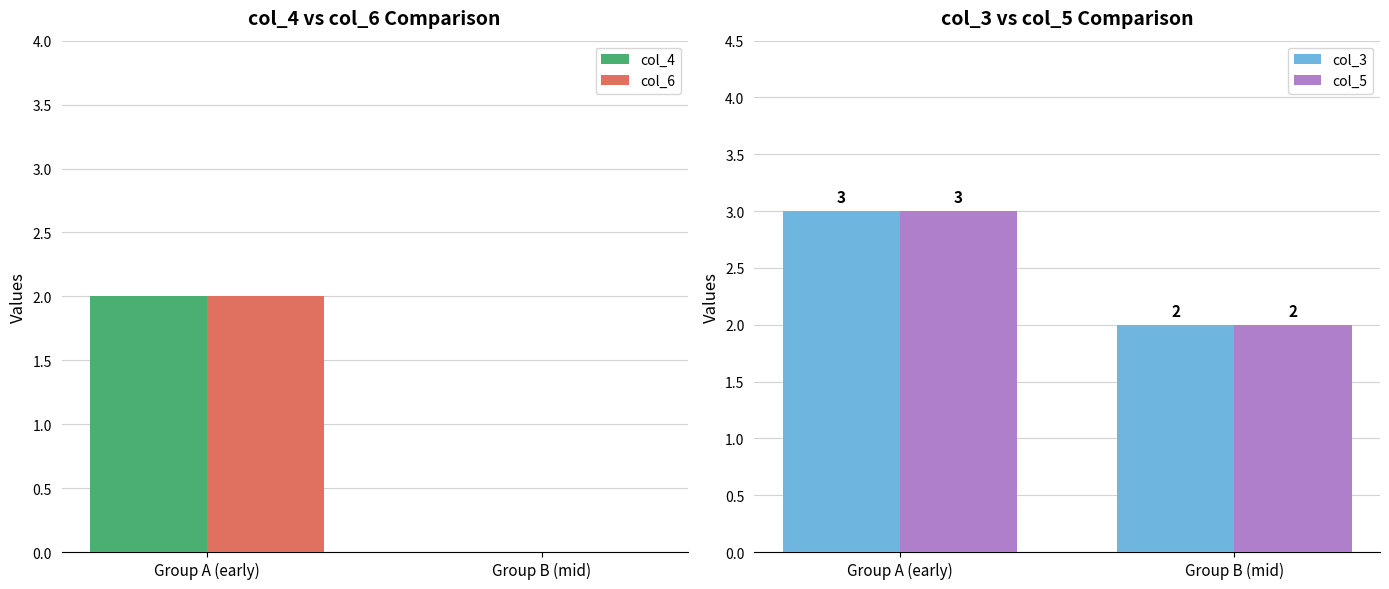

How many values in the col_5 series are below 3?

1